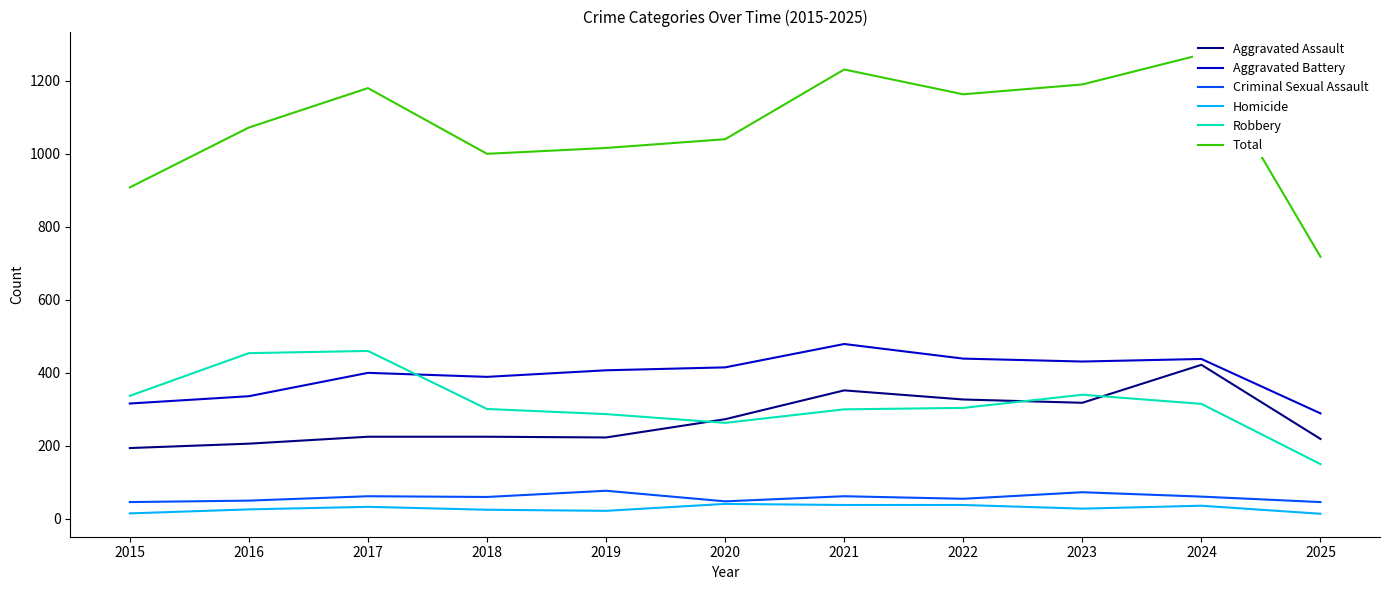

True or false: Total and Aggravated Assault cross at least once.

False